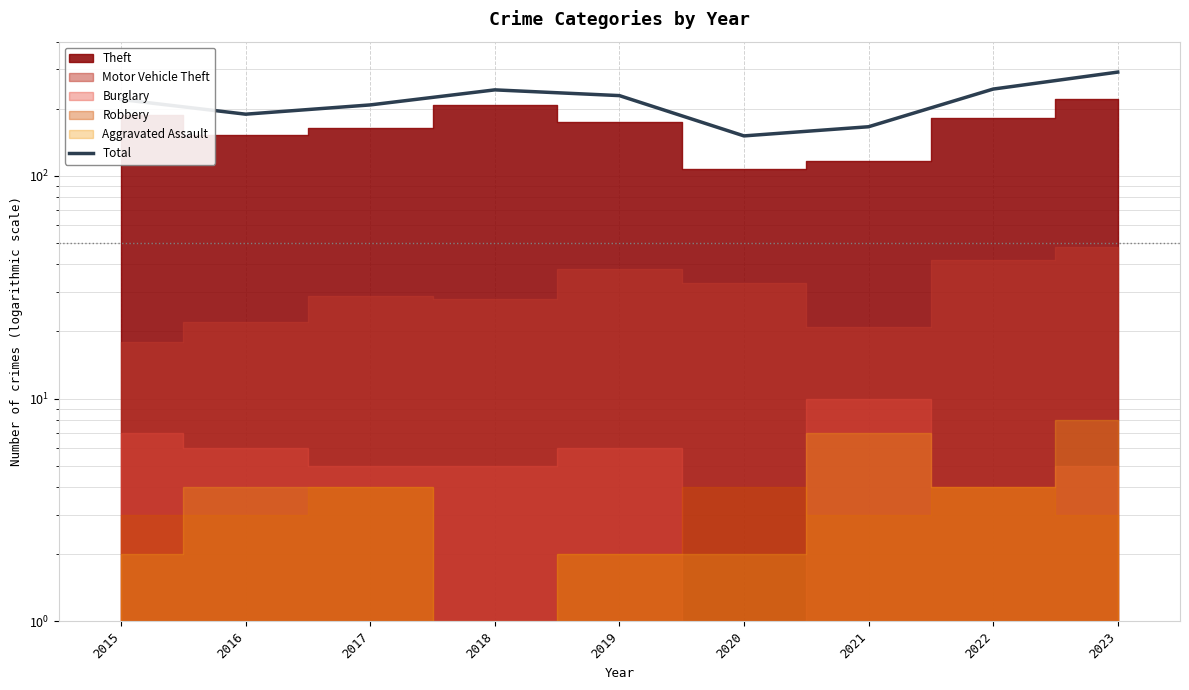

What is the difference between the values at 2018 and 2021?

77